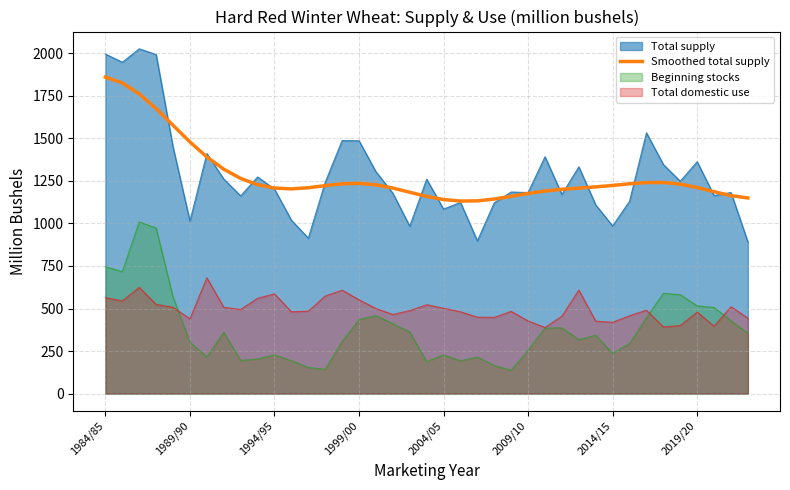

Which series has the widest spread of values?

Total supply